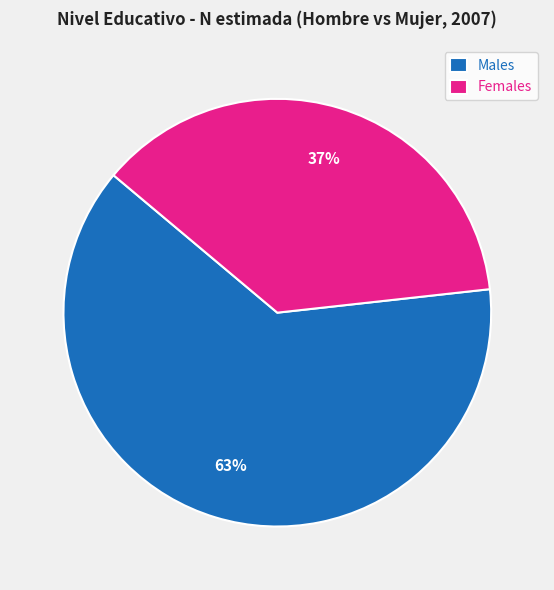

Rank the categories by value from lowest to highest.

Females, Males